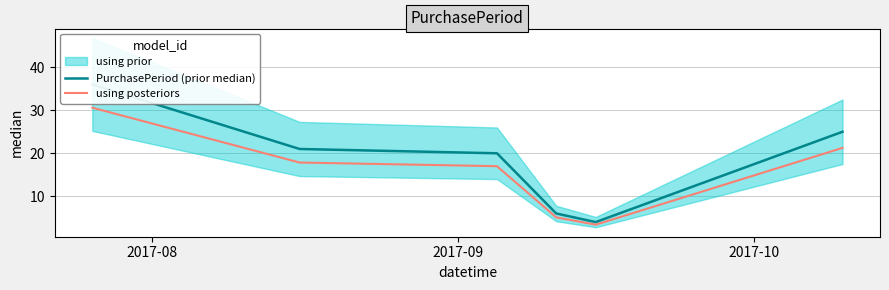

At how many categories does at least one series exceed 7?

4